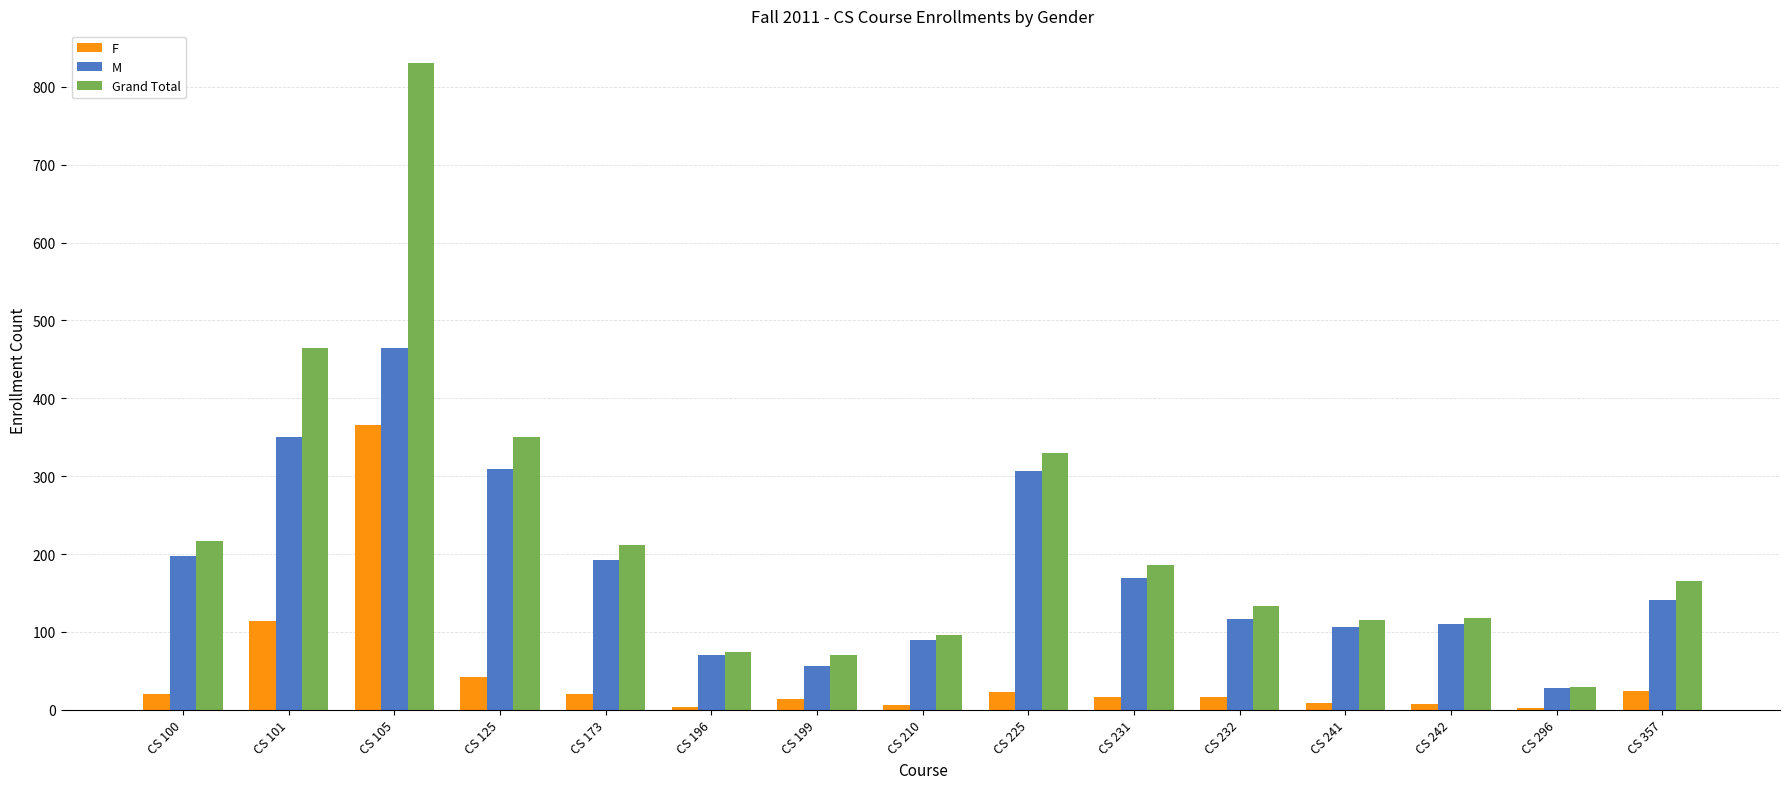

True or false: M has a value of 273 at CS 100.

False